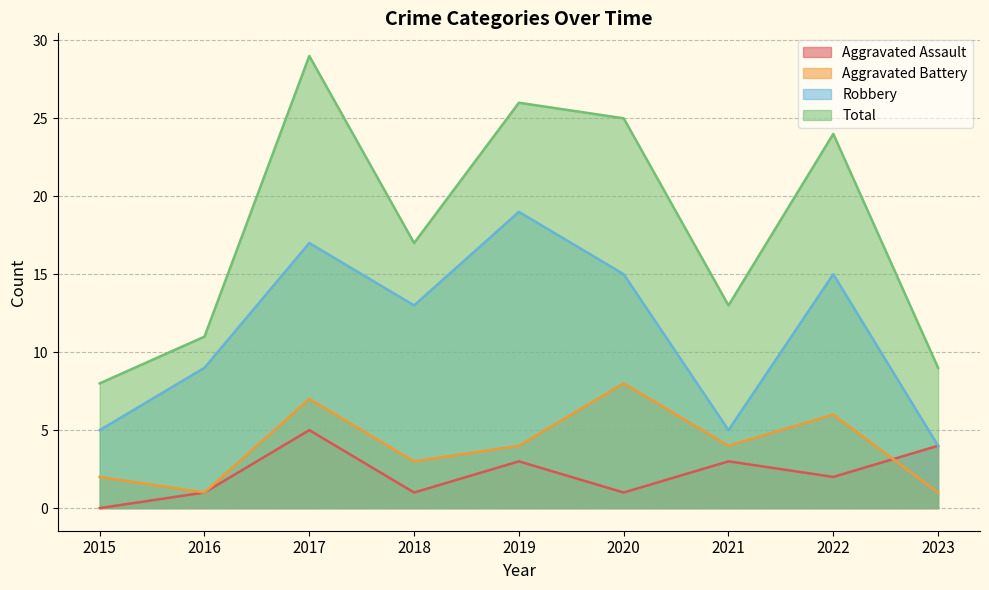

What is the value of the Total point at the 6th from the left?

25